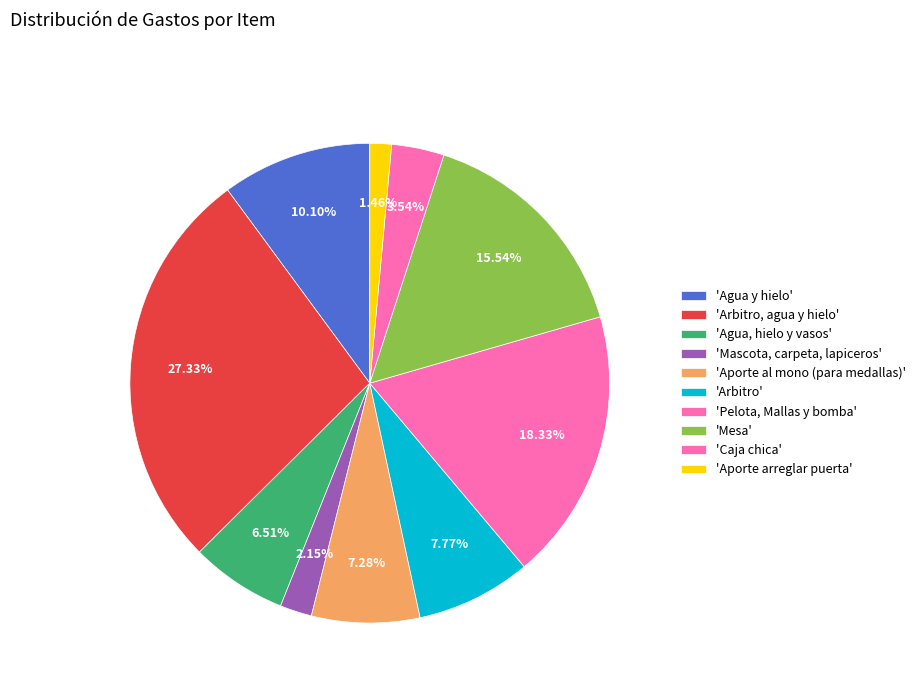

Is there any slice that represents more than half of the pie?

No